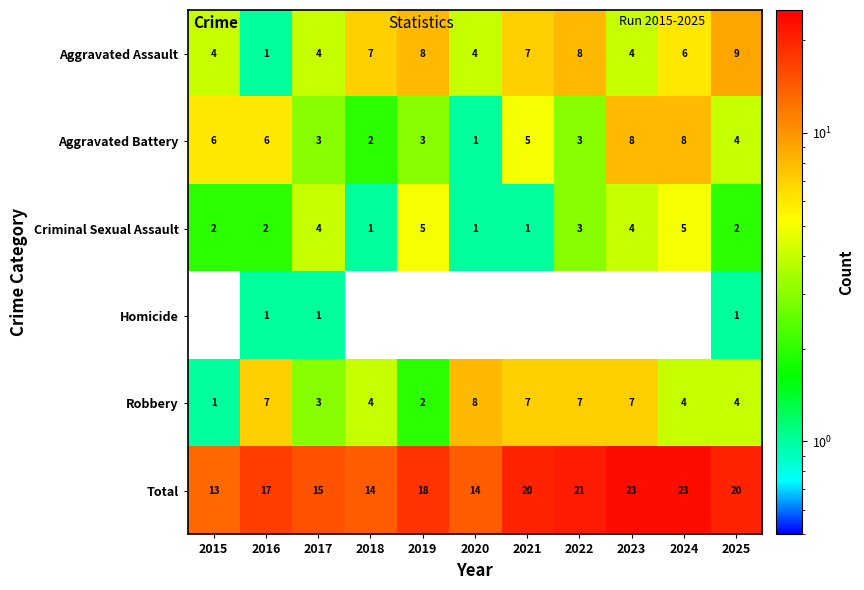

What is the difference between the Aggravated Battery values at 2023 and 2021?

3.0